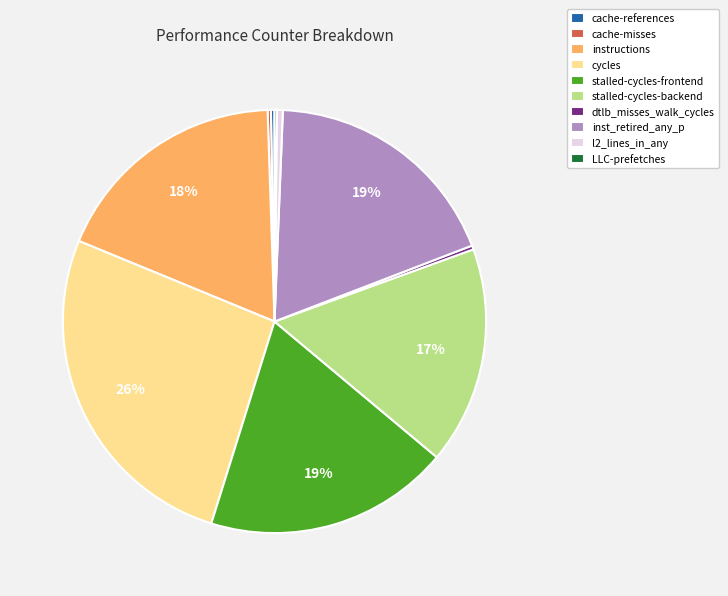

Approximately how many times larger is the value at stalled-cycles-backend compared to l2_lines_in_any?

37.1